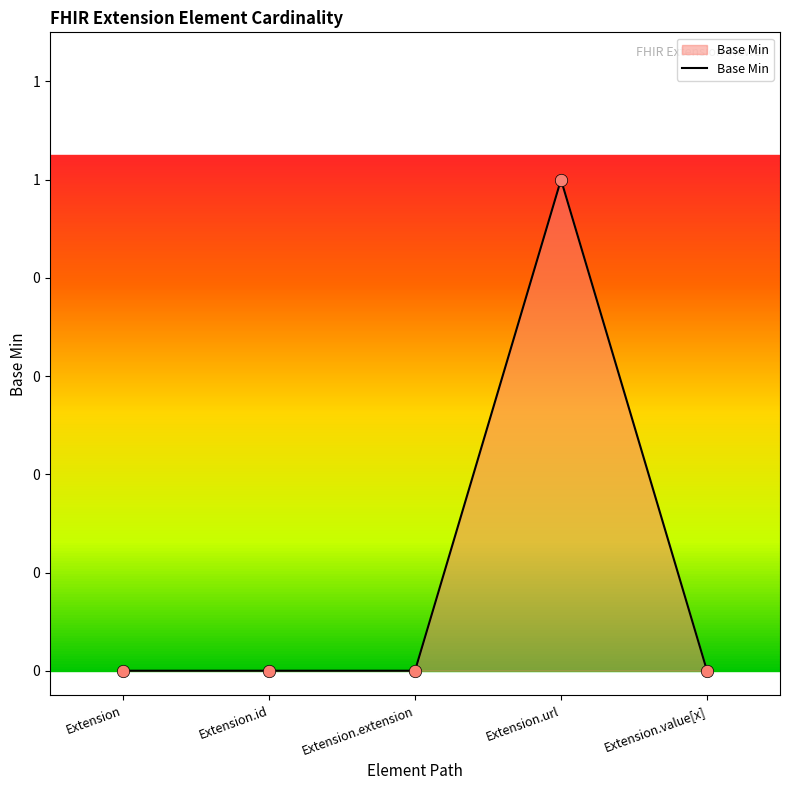

What is the change in value from Extension.extension to Extension.url?

+1